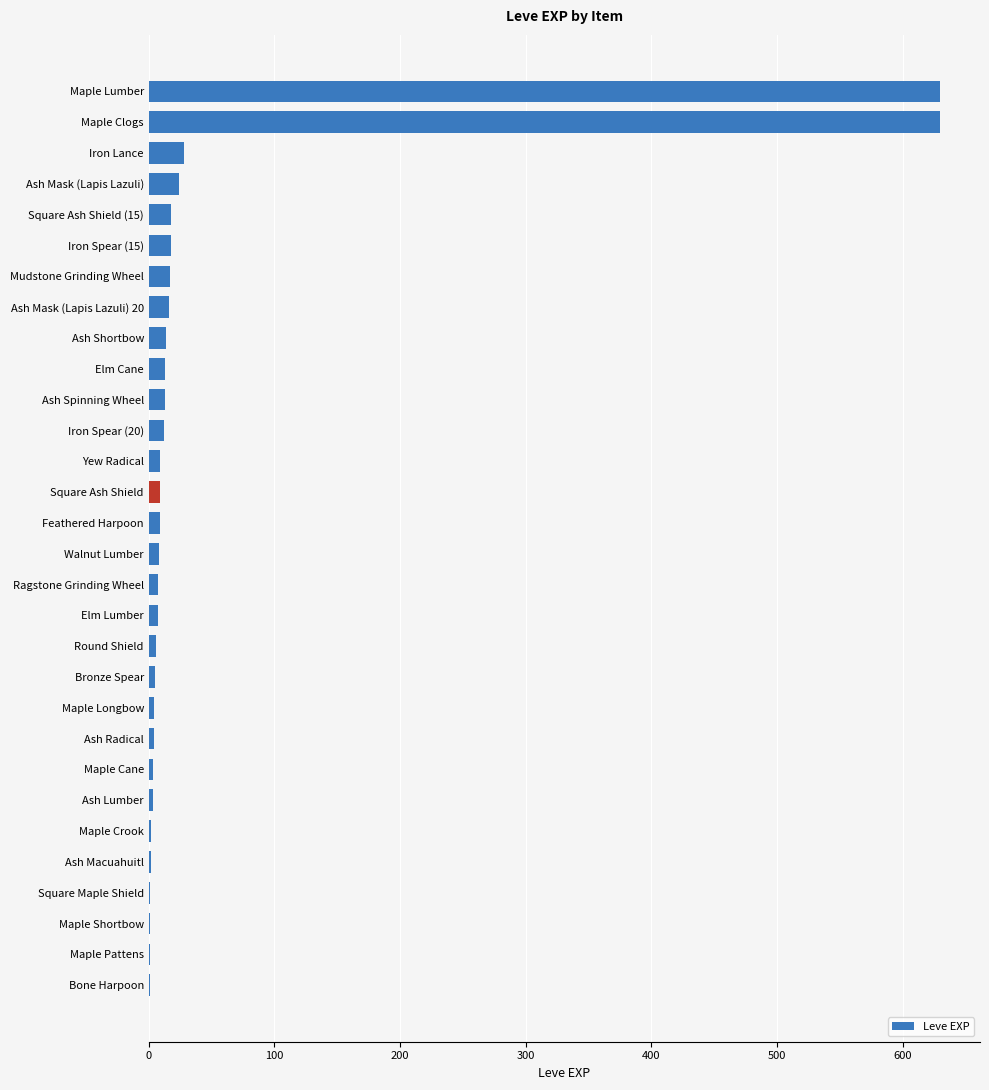

What is the maximum value shown in the chart?

630